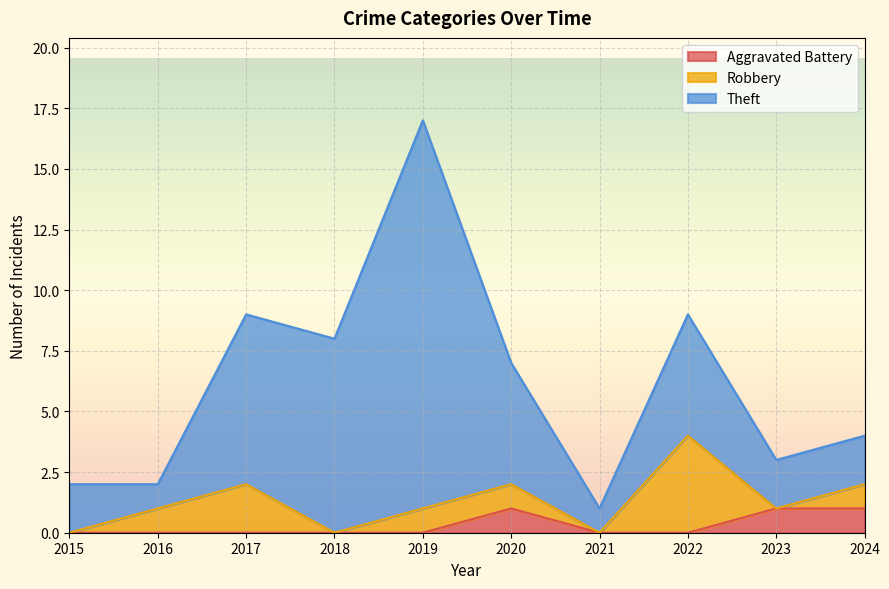

Rank the series by their average value, from lowest to highest.

Aggravated Battery, Robbery, Theft